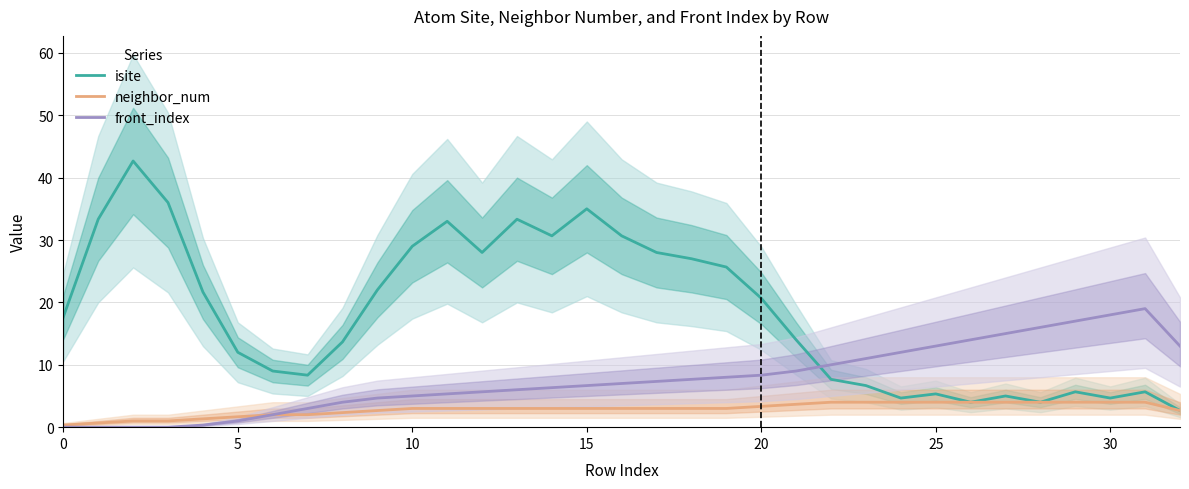

What is the label of the 7th point from the right?

26